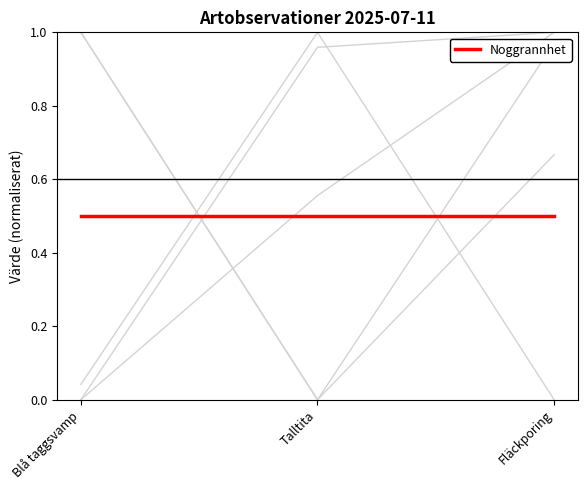

True or false: Nord has a value of 0.6 at Talltita.

True